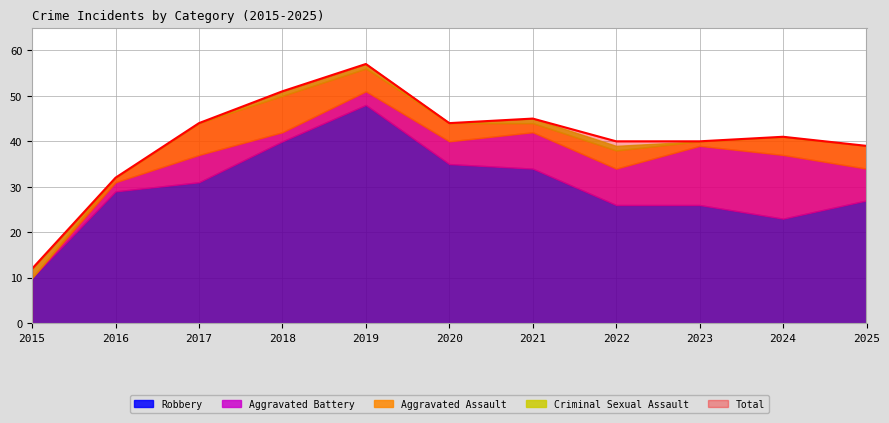

Which series ends up on top after the final intersection of Criminal Sexual Assault and Aggravated Battery?

Aggravated Battery